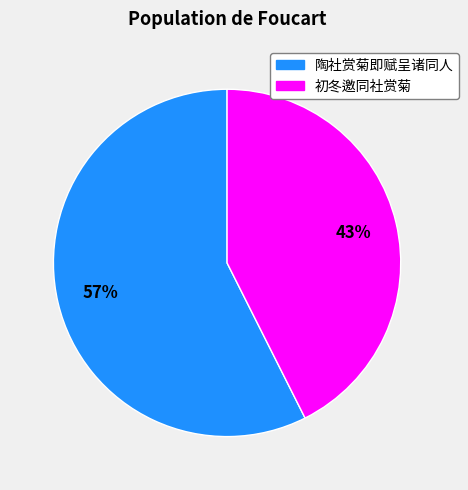

Count the number of slices in the pie.

2